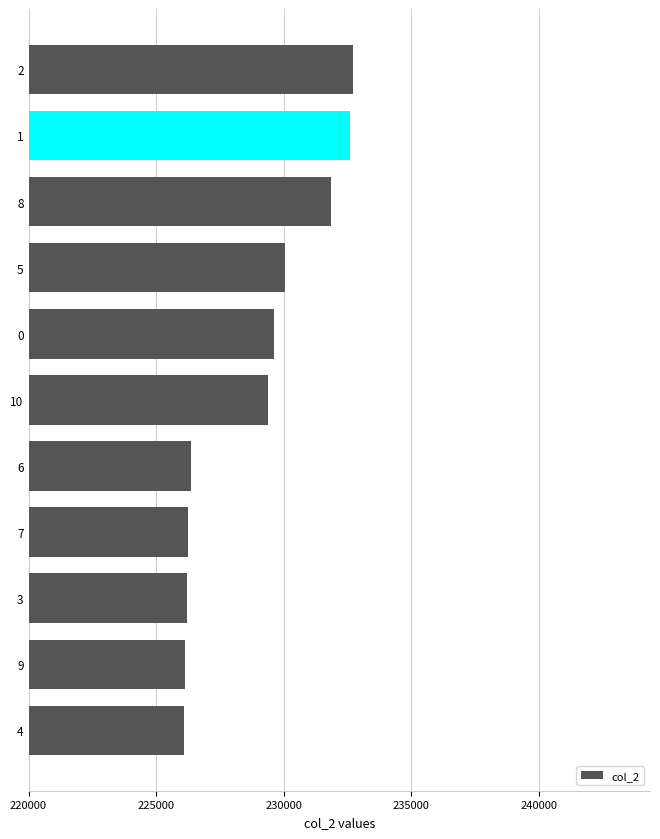

What is the minimum value shown in the chart?

226083